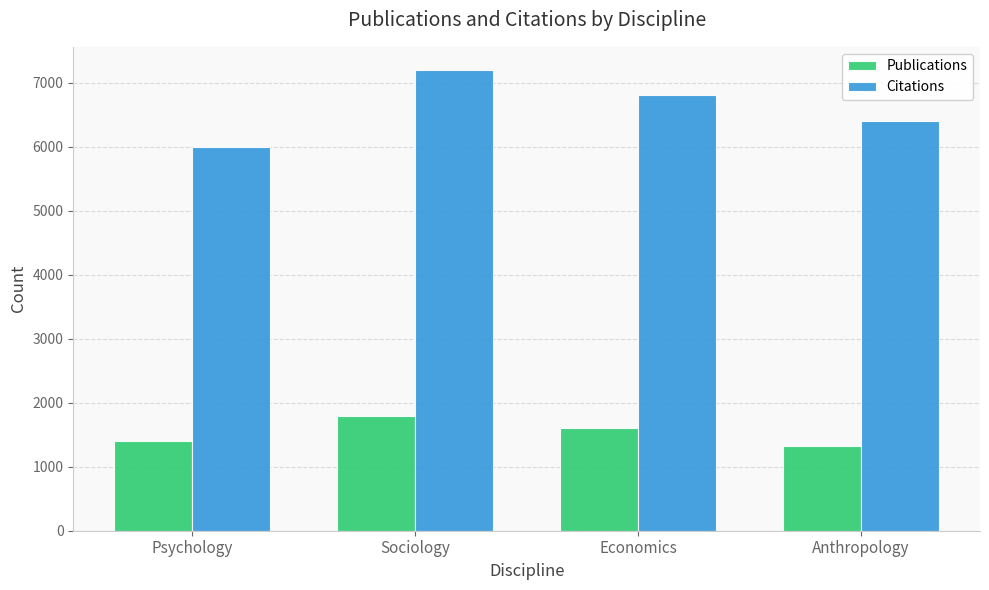

Which series has the widest spread of values?

Citations